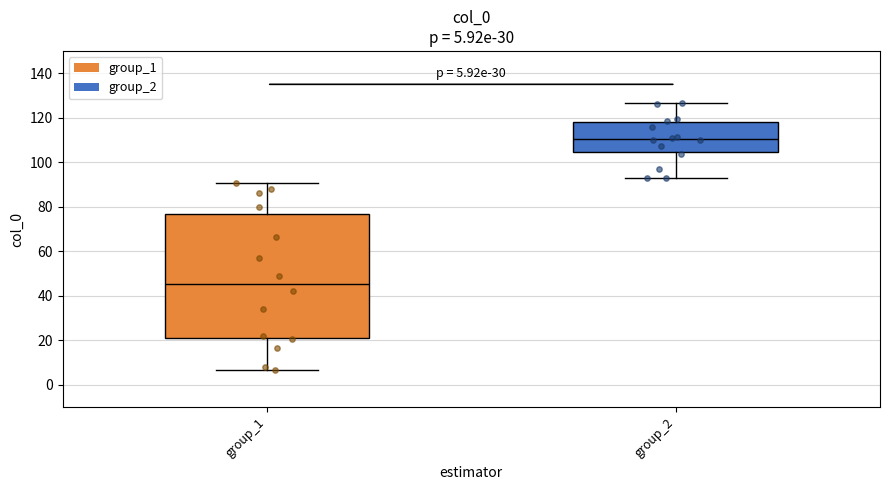

Which box has the lowest median line?

group_1